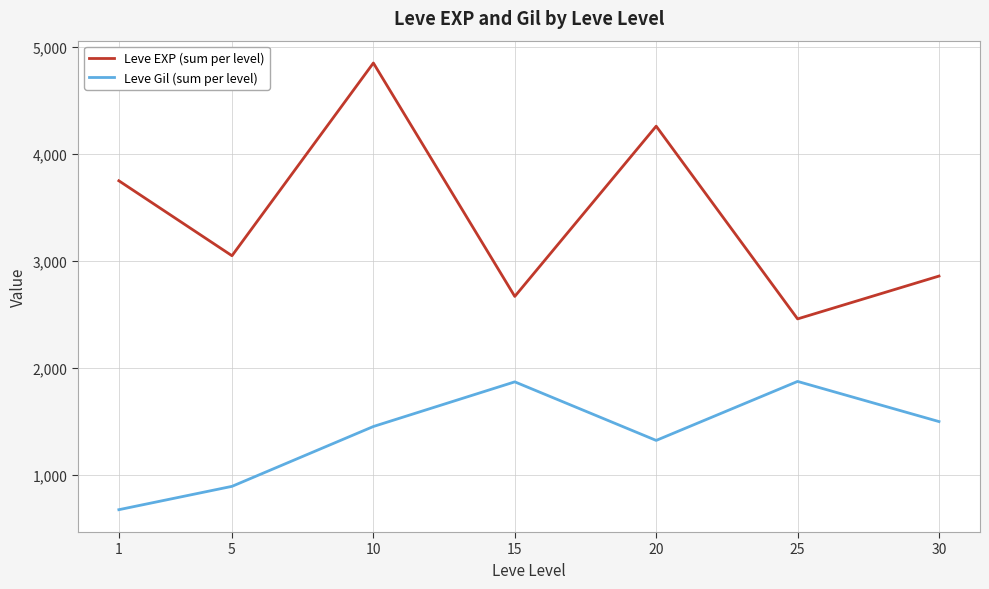

What is the greatest value displayed?

4850